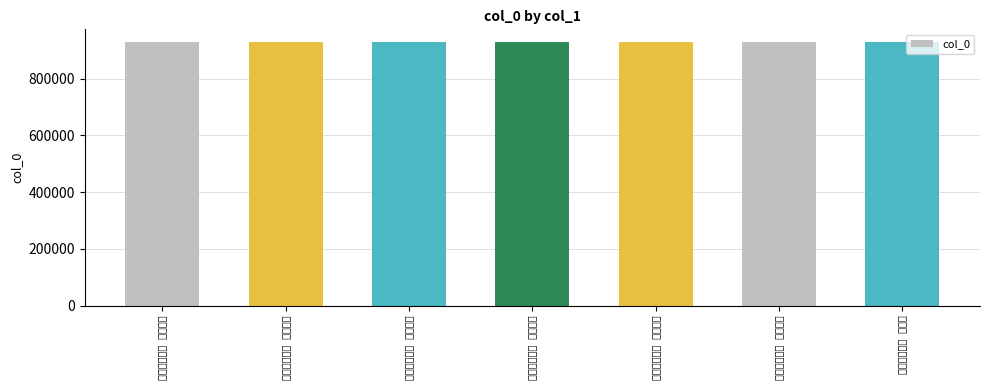

Count the values in the range 927661 to 927665.

5